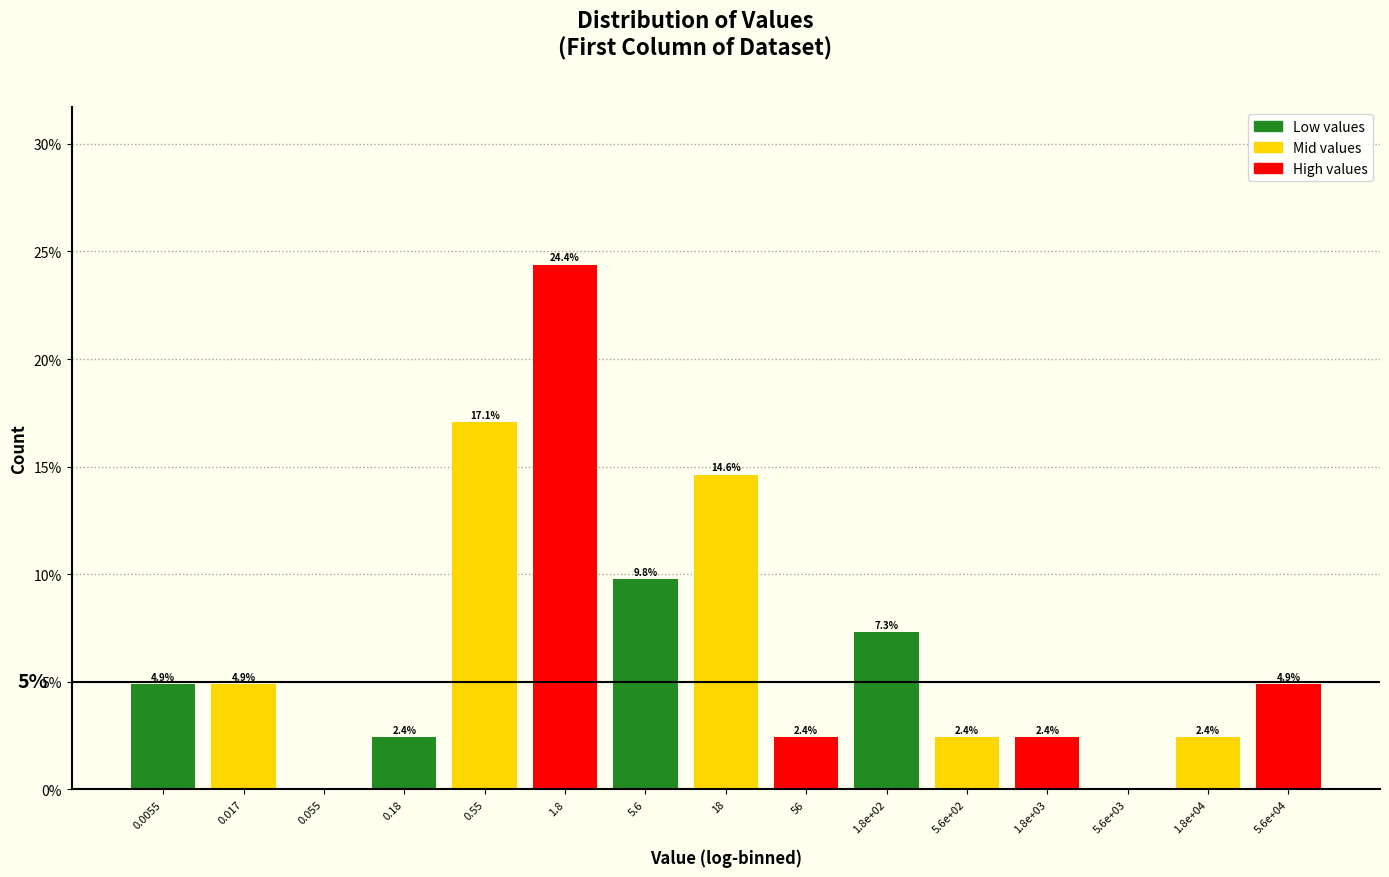

Reading right to left, extract all data points from this chart.

5.6e+04=4.9	1.8e+04=2.4	5.6e+03=0.0	1.8e+03=2.4	5.6e+02=2.4	1.8e+02=7.3	56=2.4	18=14.6	5.6=9.8	1.8=24.4	0.55=17.1	0.18=2.4	0.055=0.0	0.017=4.9	0.0055=4.9